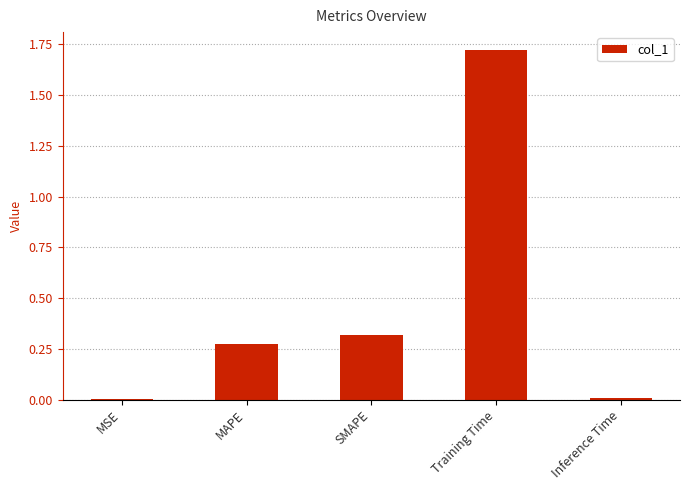

What is the change in value from SMAPE to Inference Time?

-0.3